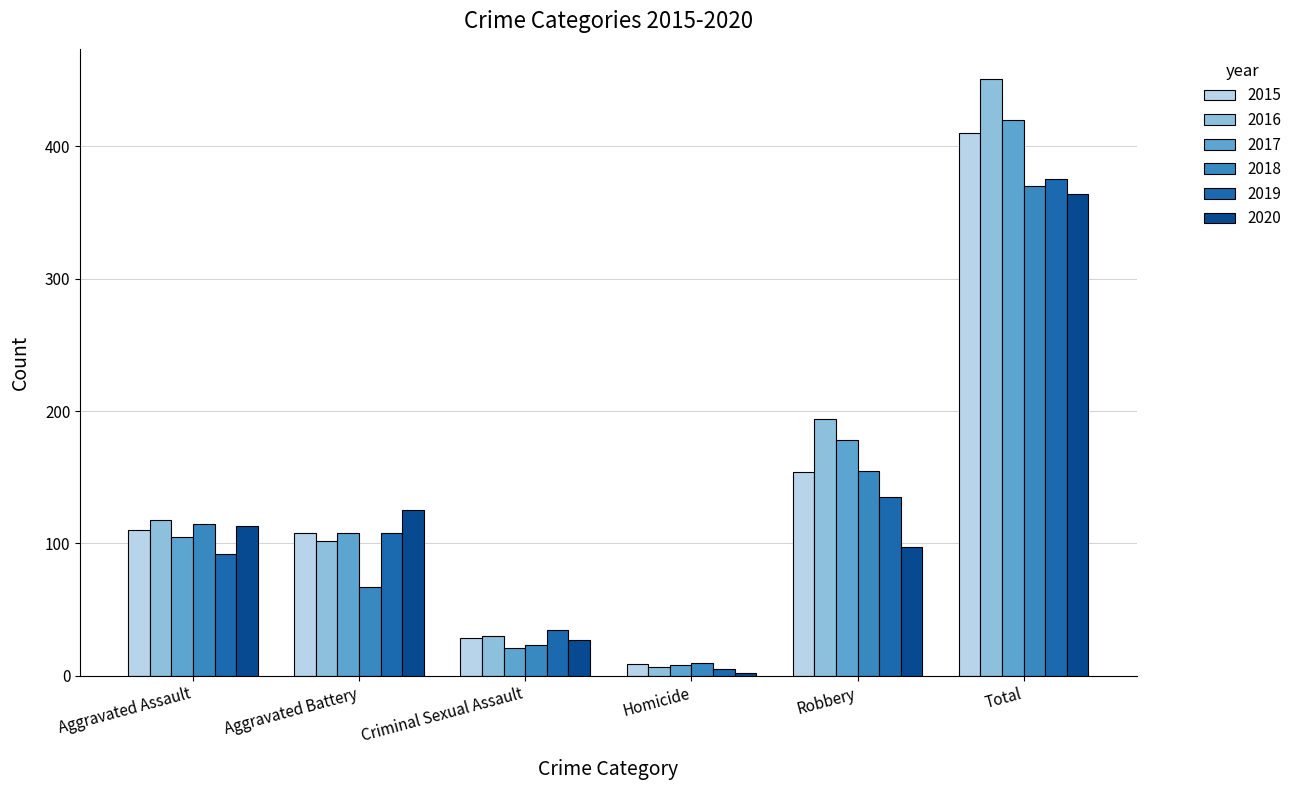

What position from the right is Total?

1